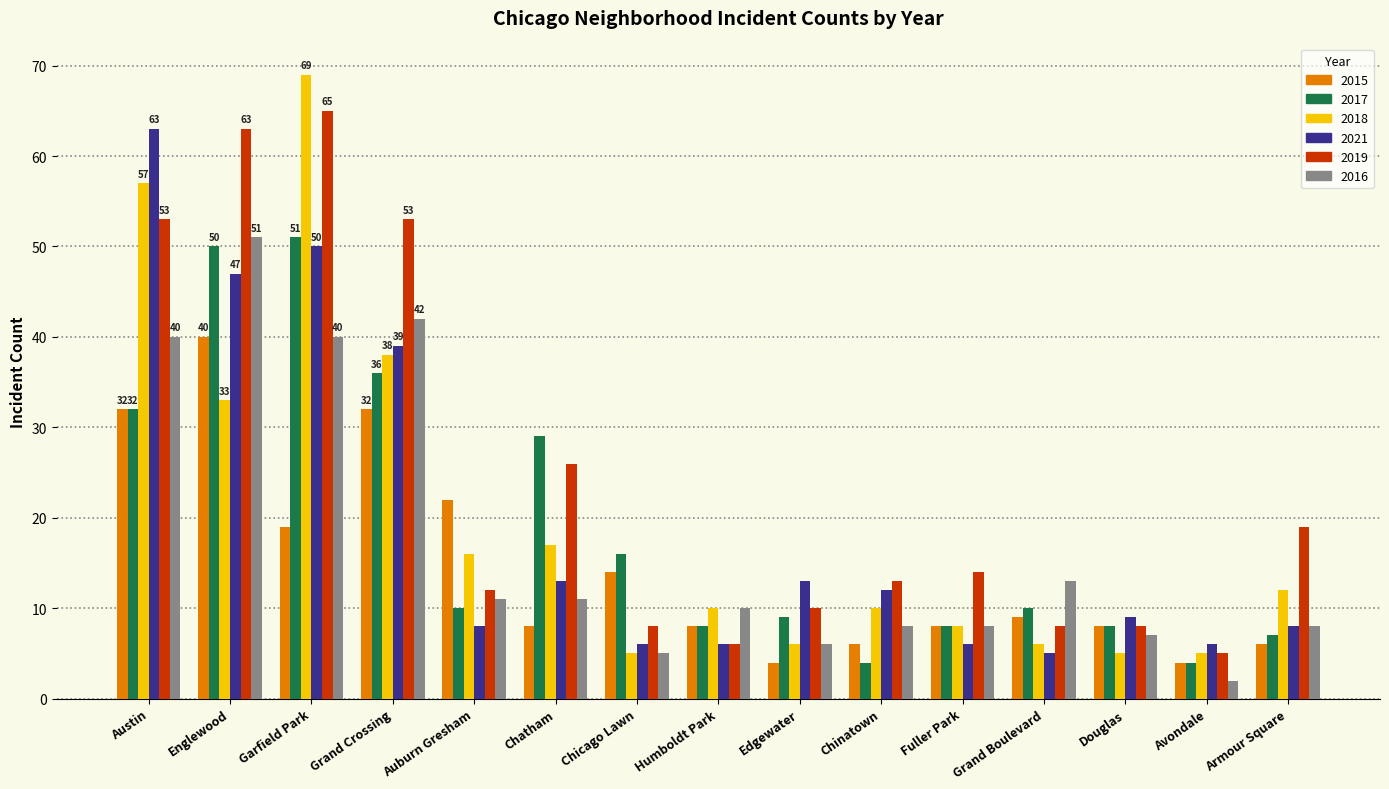

Does the chart contain stacked bars?

No